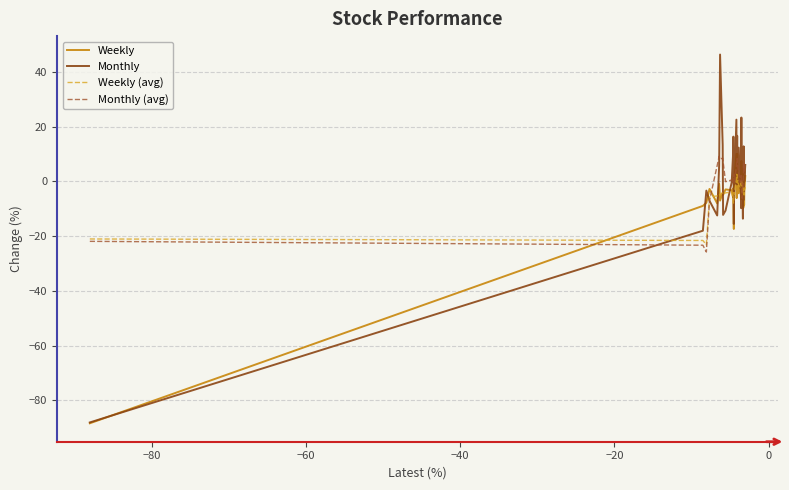

What is the greatest value displayed?

46.4